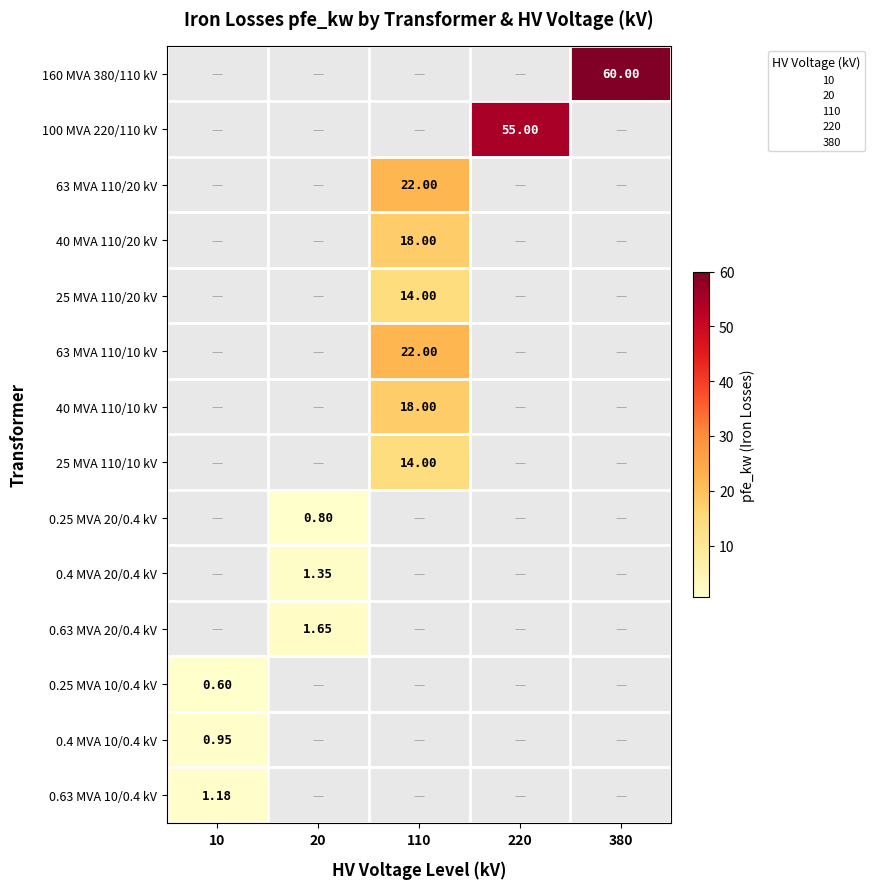

What is the sum of all 0.4 MVA 20/0.4 kV values?

1.4